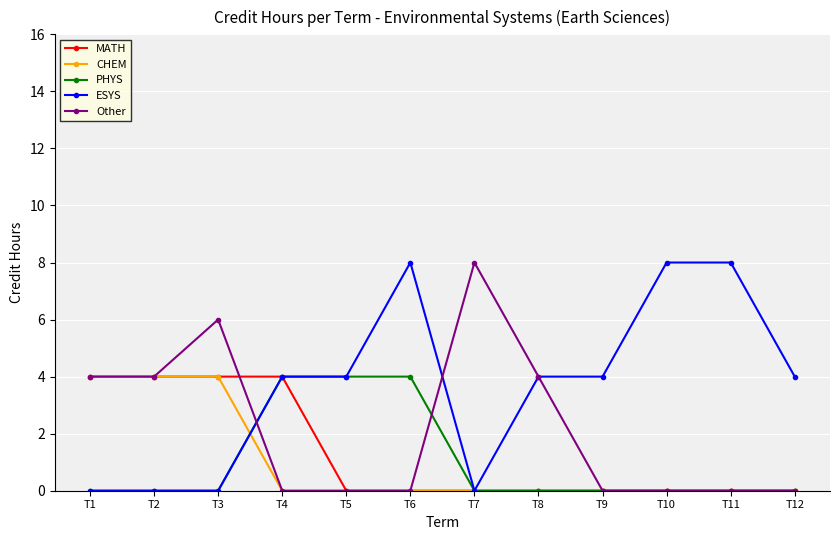

What is the value of the ESYS point at the 11th from the left?

8